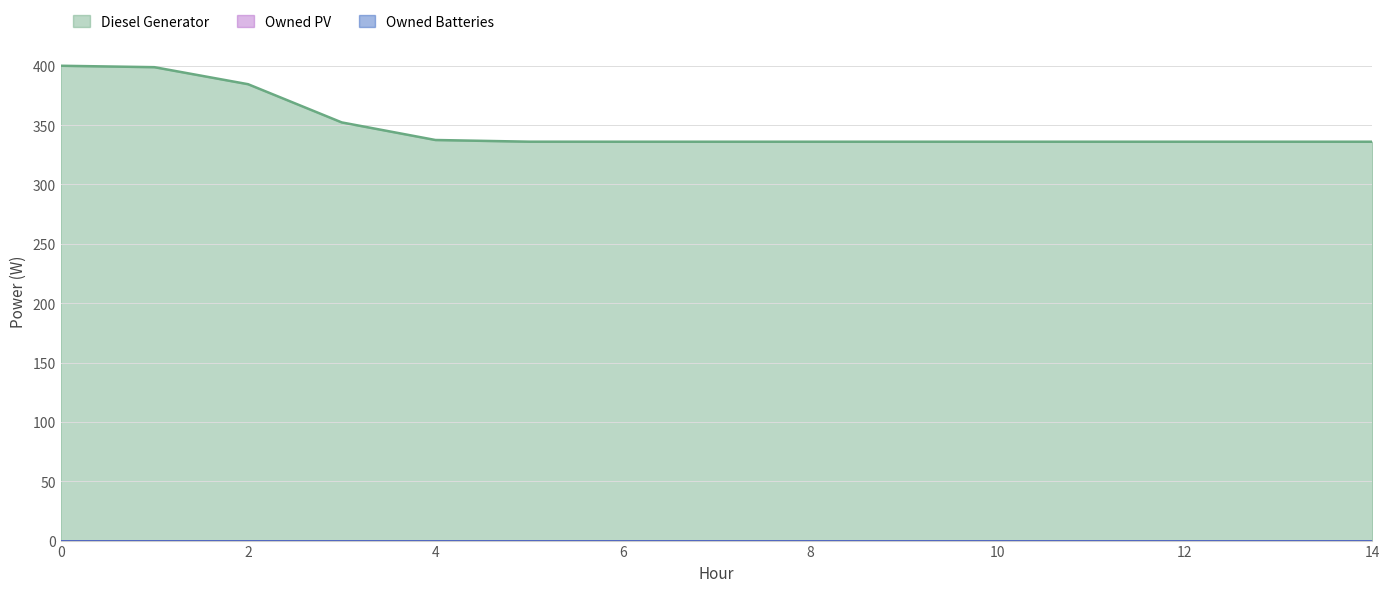

Which has a higher value, 6 or 8?

6